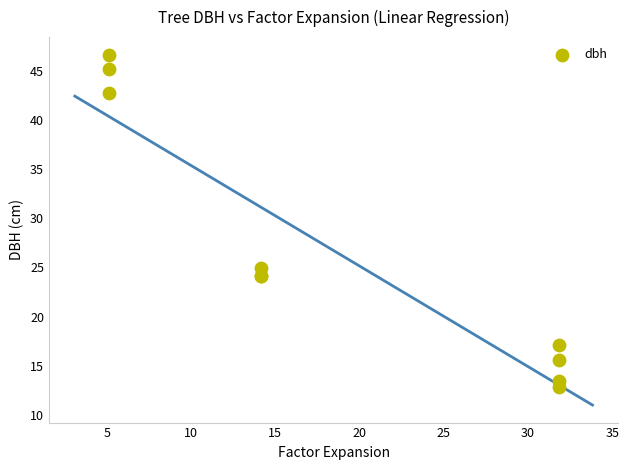

What Y value in the scatter plot is closest to 29?

24.9